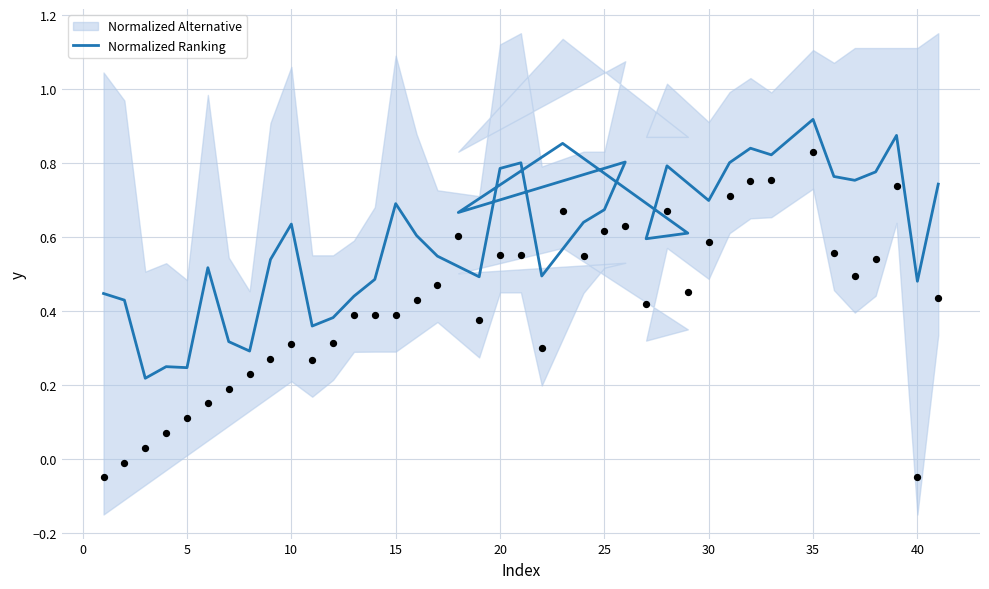

What is the total value across all series at 28?

1.5